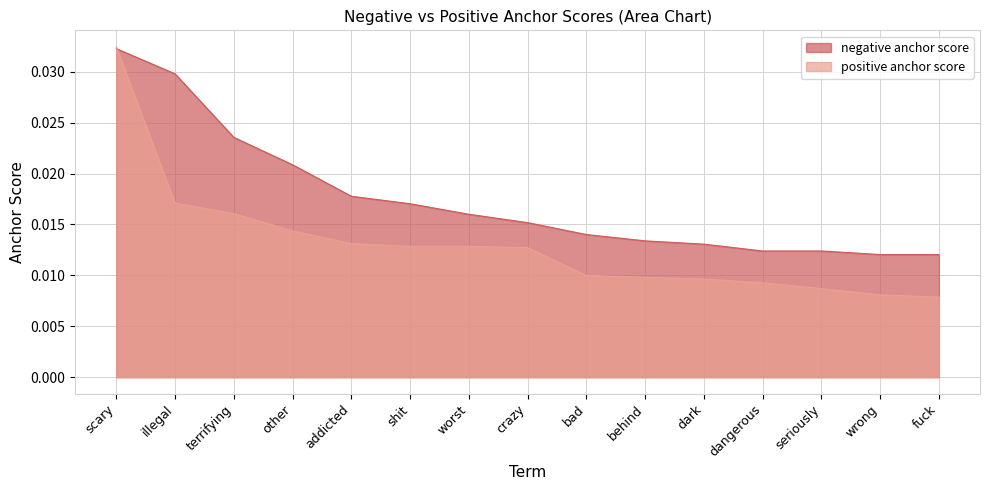

Is it true that positive anchor score equals 0.0 at dark?

False